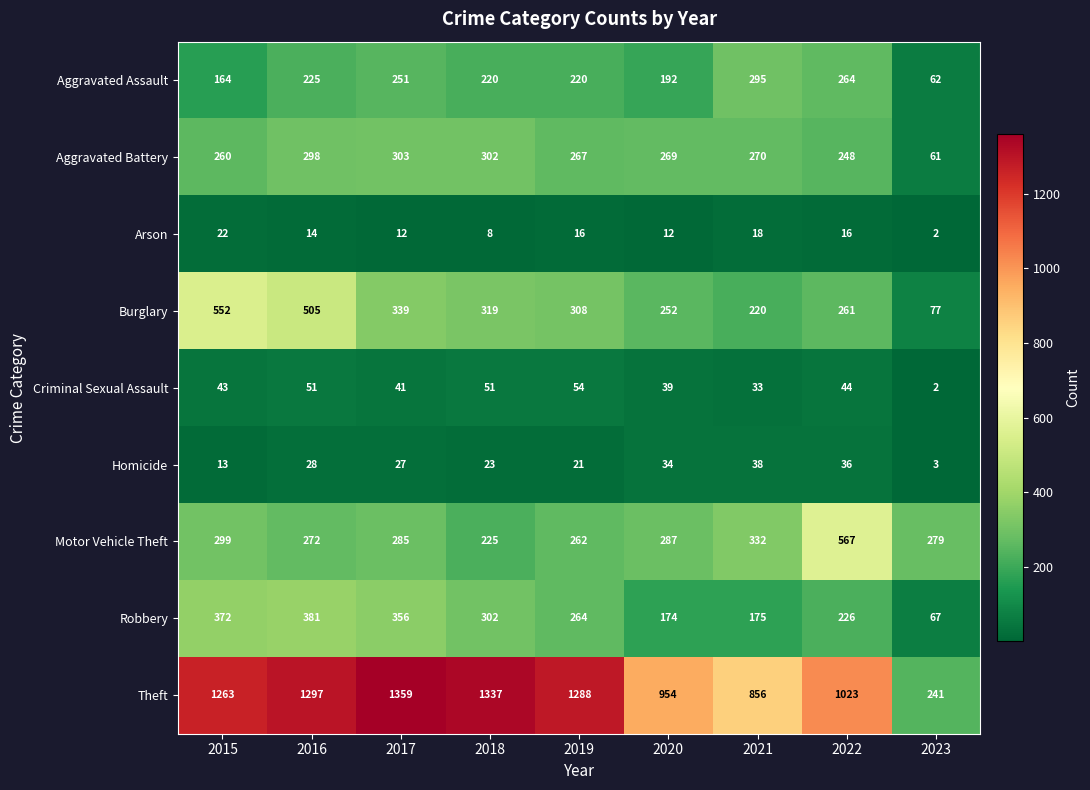

Between 2015 and 2019, which series saw the biggest shift?

Burglary